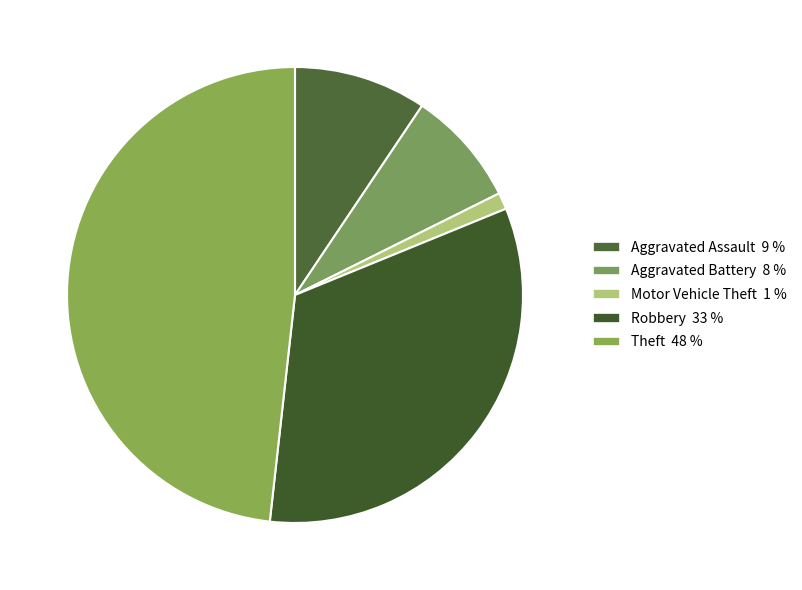

Count the number of slices in the pie.

5